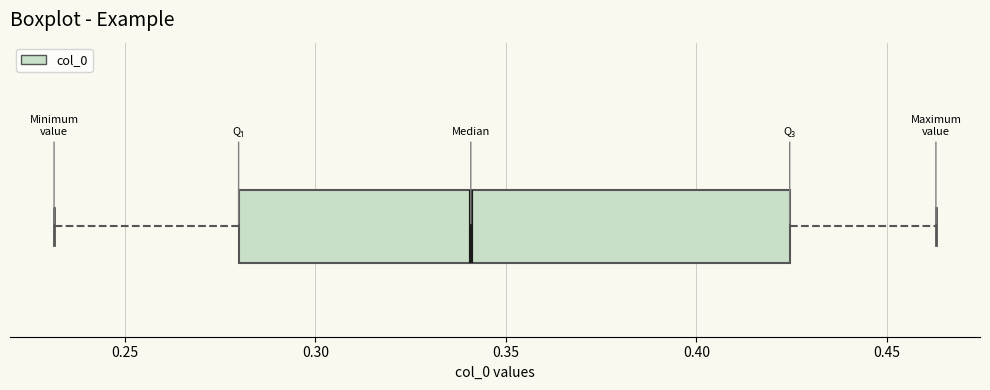

Read this box plot against the x-axis: the position of the median line, the range covered by the box, and the ends of both whiskers. The values are not printed on the chart, so give them approximately, as read against the axis.

median 0.340, box 0.280 to 0.425, whiskers 0.230 to 0.465